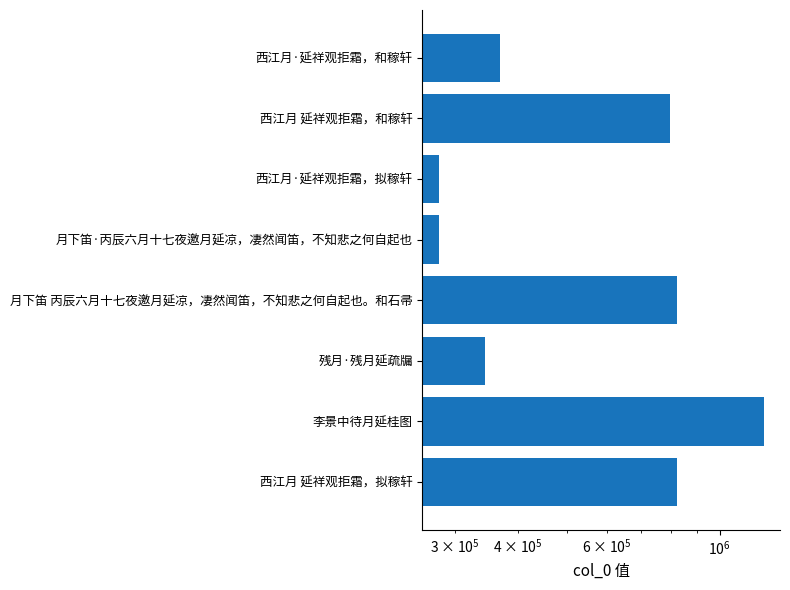

What is the smallest value displayed?

279208